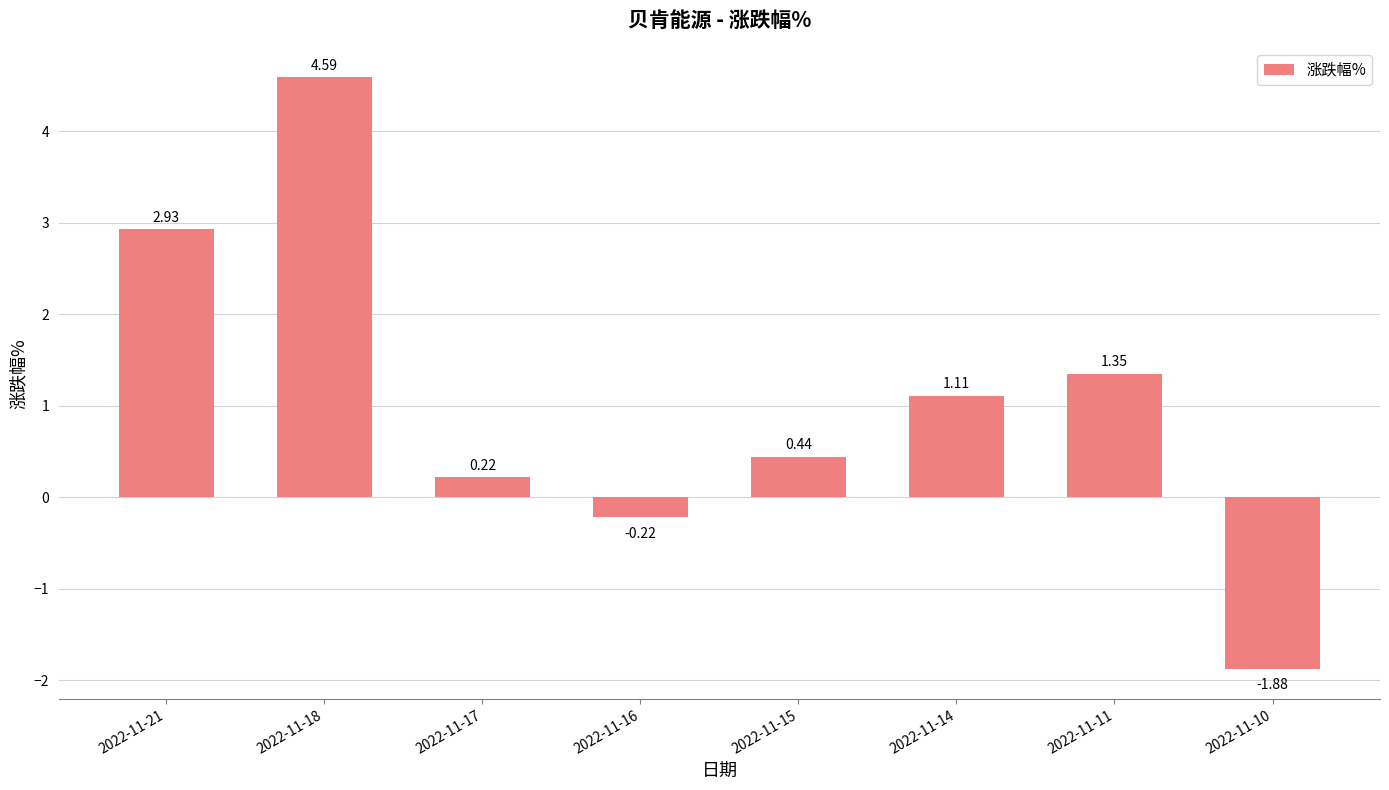

List the labels in order of value, smallest first.

2022-11-10, 2022-11-16, 2022-11-17, 2022-11-15, 2022-11-14, 2022-11-11, 2022-11-21, 2022-11-18